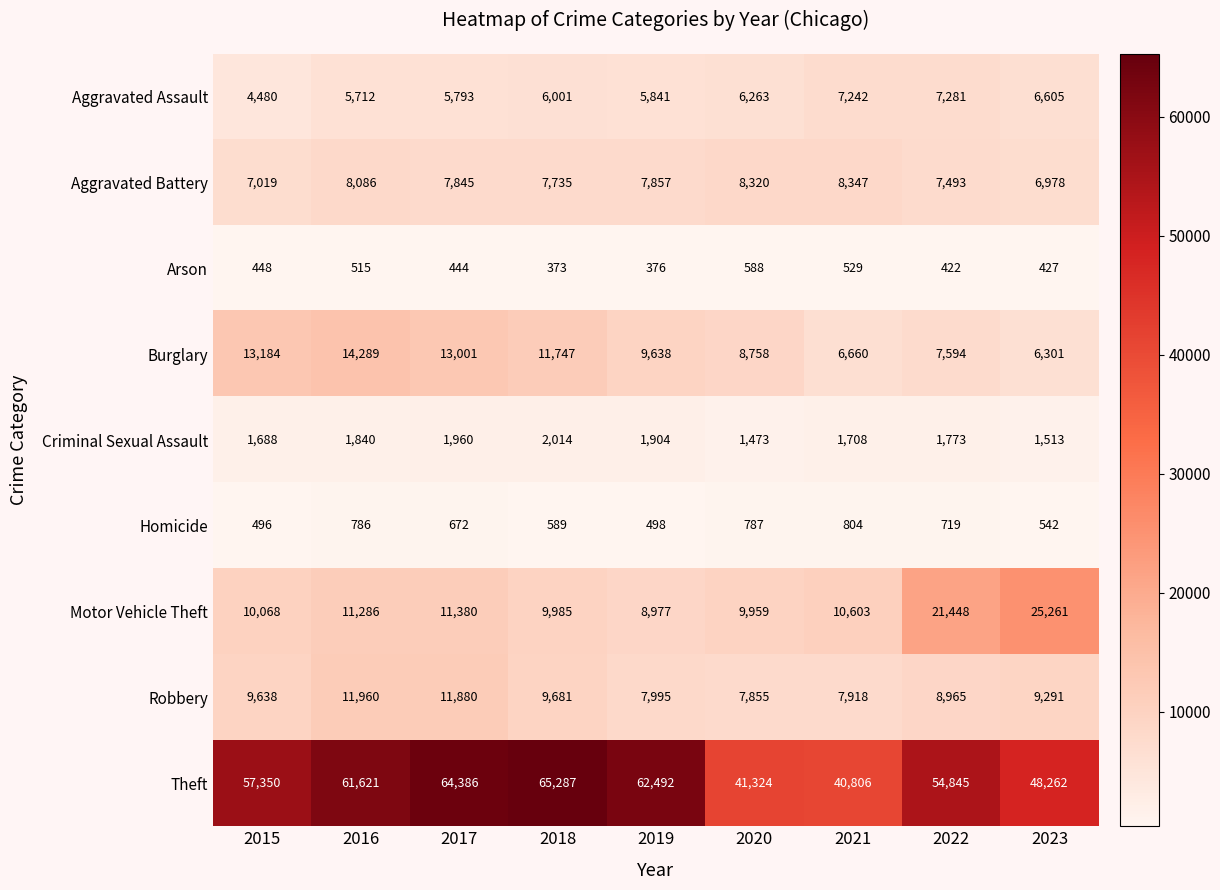

Where does the Robbery series first go above 9291?

2015